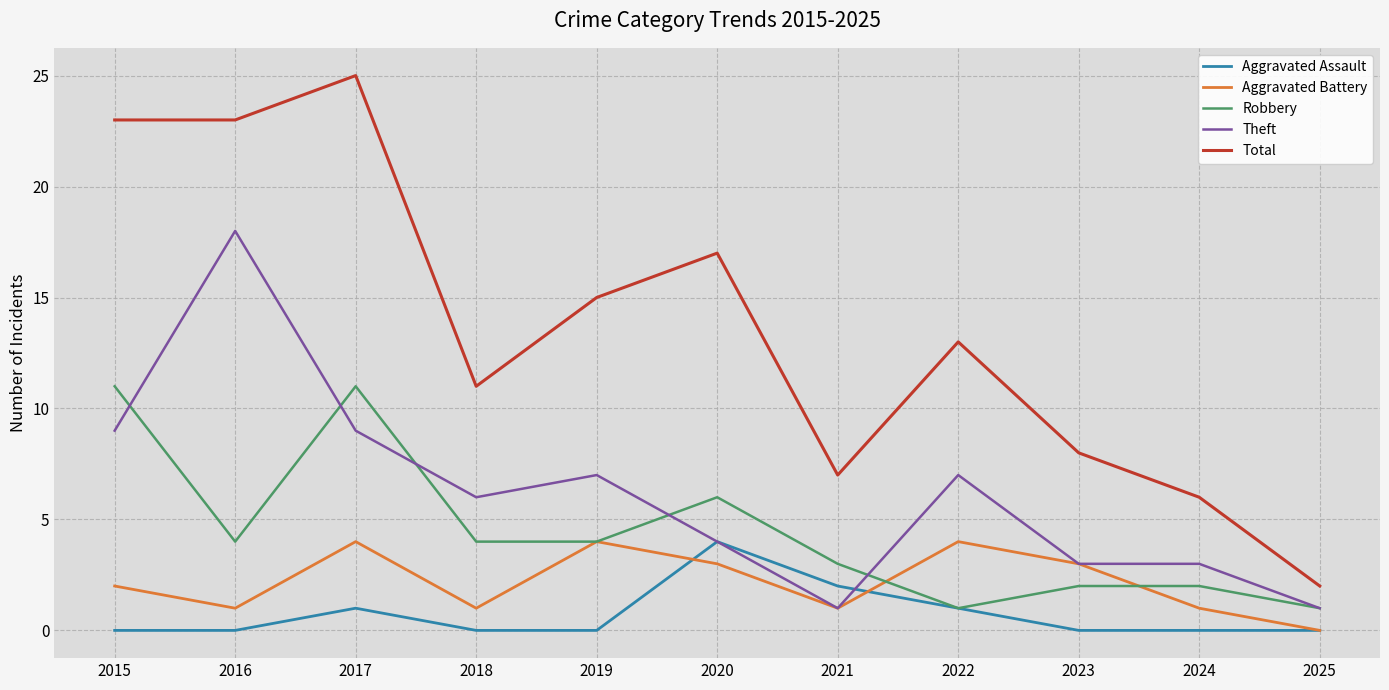

At which category does the chart reach its peak across all series?

2017